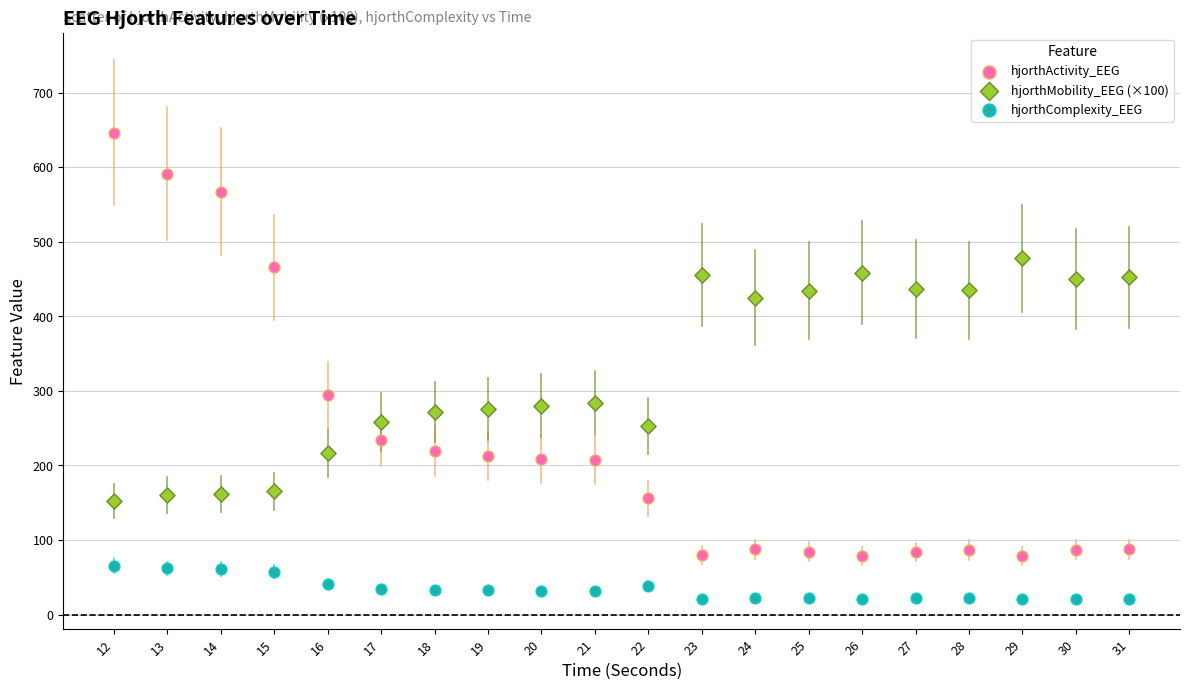

Which series reaches the maximum Y coordinate?

hjorthActivity_EEG